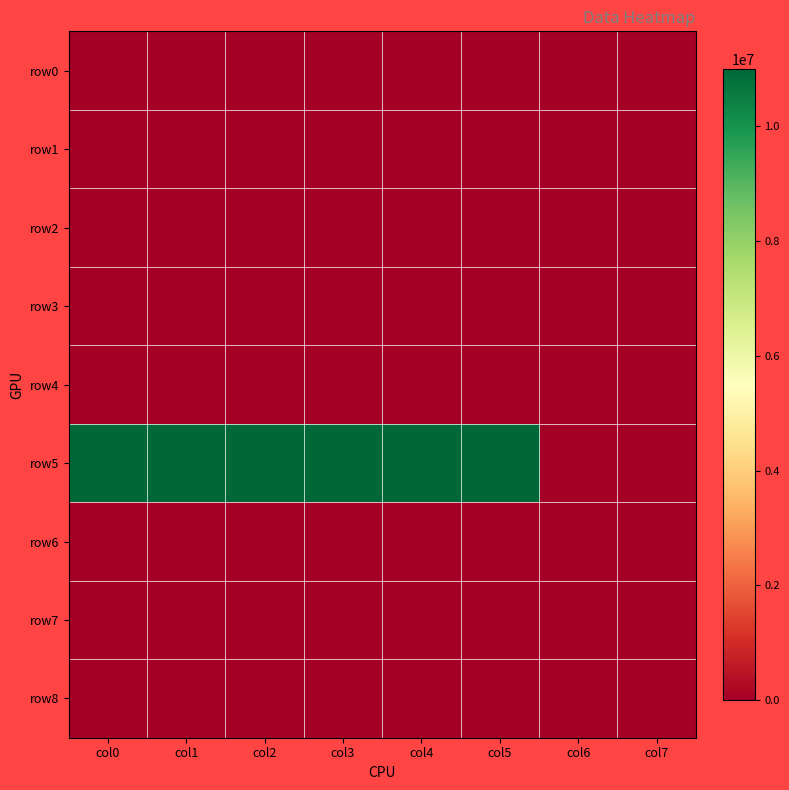

Reading left to right, what are all the values shown in this chart?

row0: col0=0	col1=0	col2=0	col3=0	col4=0	col5=0	col6=0	col7=0
row1: col0=0	col1=0	col2=0	col3=0	col4=0	col5=0	col6=0	col7=0
row2: col0=0	col1=0	col2=0	col3=0	col4=0	col5=0	col6=0	col7=0
row3: col0=0	col1=0	col2=0	col3=0	col4=0	col5=0	col6=0	col7=0
row4: col0=0	col1=0	col2=0	col3=0	col4=0	col5=0	col6=0	col7=0
row5: col0=11000000	col1=11000000	col2=11000000	col3=11000000	col4=11000000	col5=11000000	col6=0	col7=0
row6: col0=0	col1=0	col2=0	col3=0	col4=0	col5=0	col6=0	col7=0
row7: col0=0	col1=0	col2=0	col3=0	col4=0	col5=0	col6=0	col7=0
row8: col0=0	col1=0	col2=0	col3=0	col4=0	col5=0	col6=0	col7=0